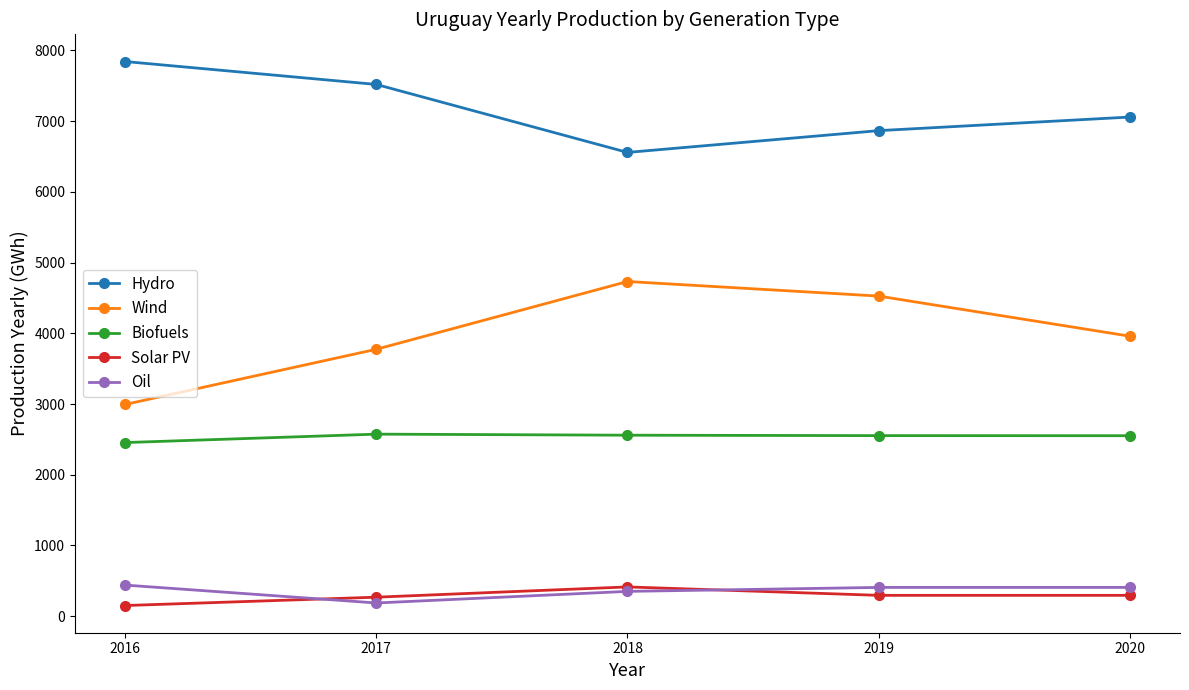

In Solar PV, how many points are higher than both neighbors (excluding endpoints)?

1